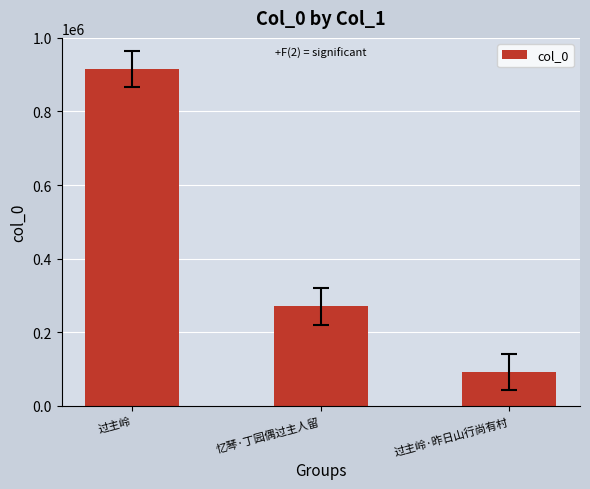

Between 过主岭 and 过主岭·昨日山行尚有村, which is larger?

过主岭